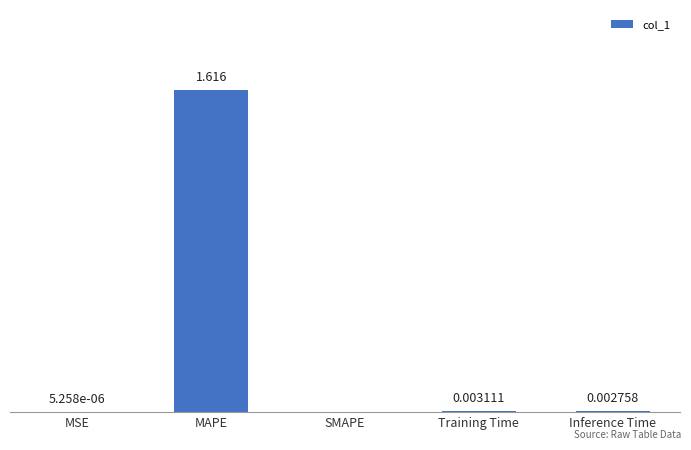

Which category has the highest value across all series?

MAPE